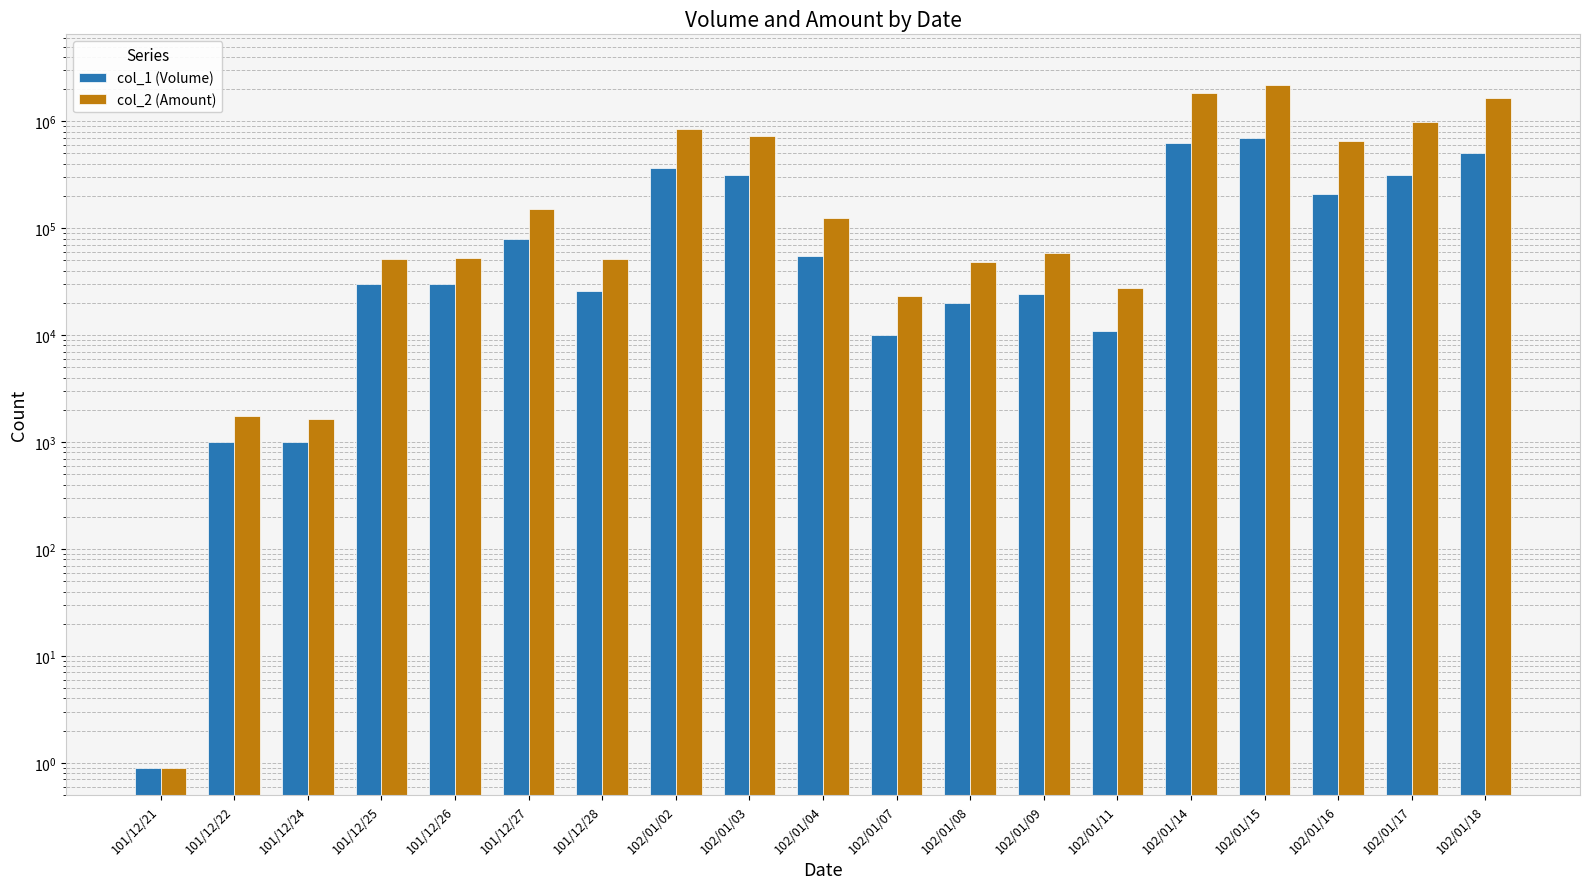

Reading right to left, transcribe all the data shown in this chart.

col_1 (Volume): 500000.0	314000.0	209000.0	695000.0	628000.0	11000.0	24000.0	20000.0	10000.0	55000.0	317000.0	369000.0	26000.0	80000.0	30000.0	30000.0	1000.0	1000.0	0.9
col_2 (Amount): 1662310.0	976400.0	660110.0	2167960.0	1821580.0	27700.0	58700.0	48250.0	23200.0	125250.0	724110.0	841680.0	51810.0	150800.0	52900.0	52050.0	1650.0	1740.0	0.9